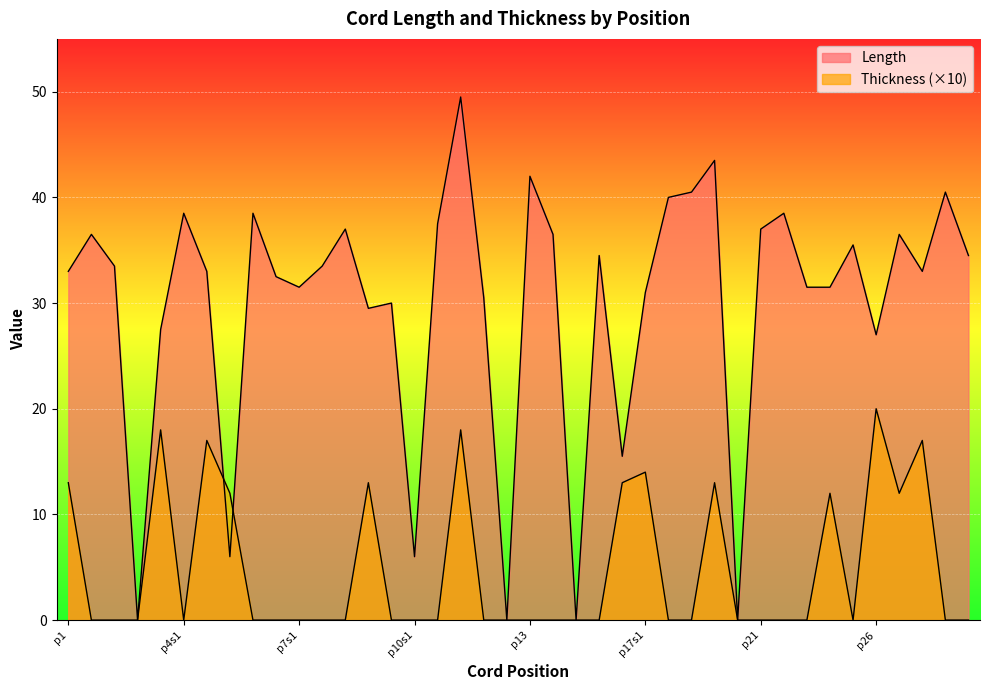

How many lines are shown in the chart?

2